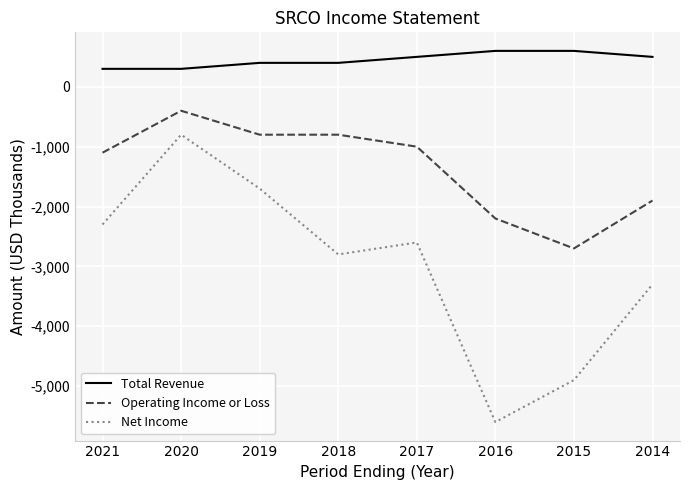

True or false: Net Income has more than 0 points higher than both neighbors.

True